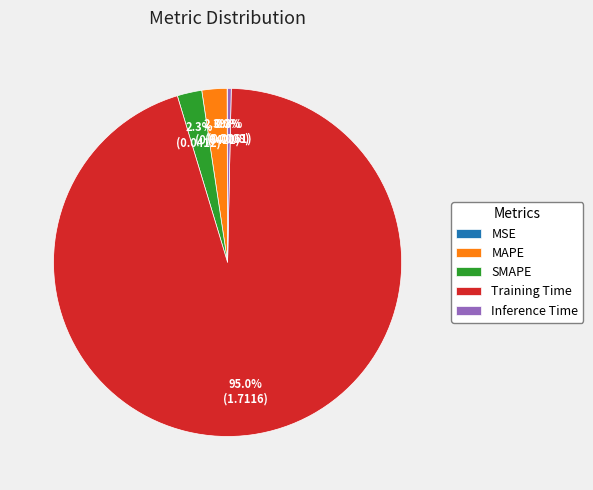

What portion of the pie excludes SMAPE?

97.7%